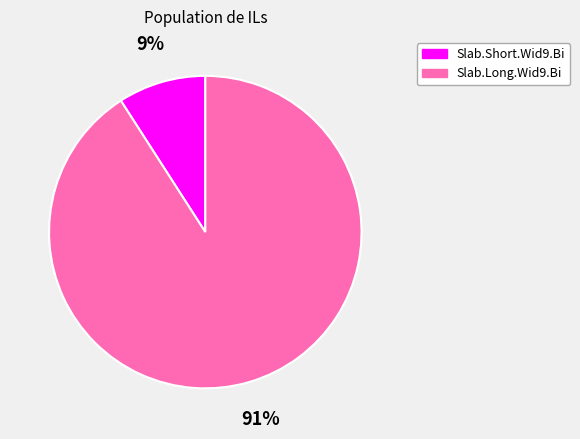

Combined, do Slab.Long.Wid9.Bi and Slab.Short.Wid9.Bi account for over 50%?

Yes